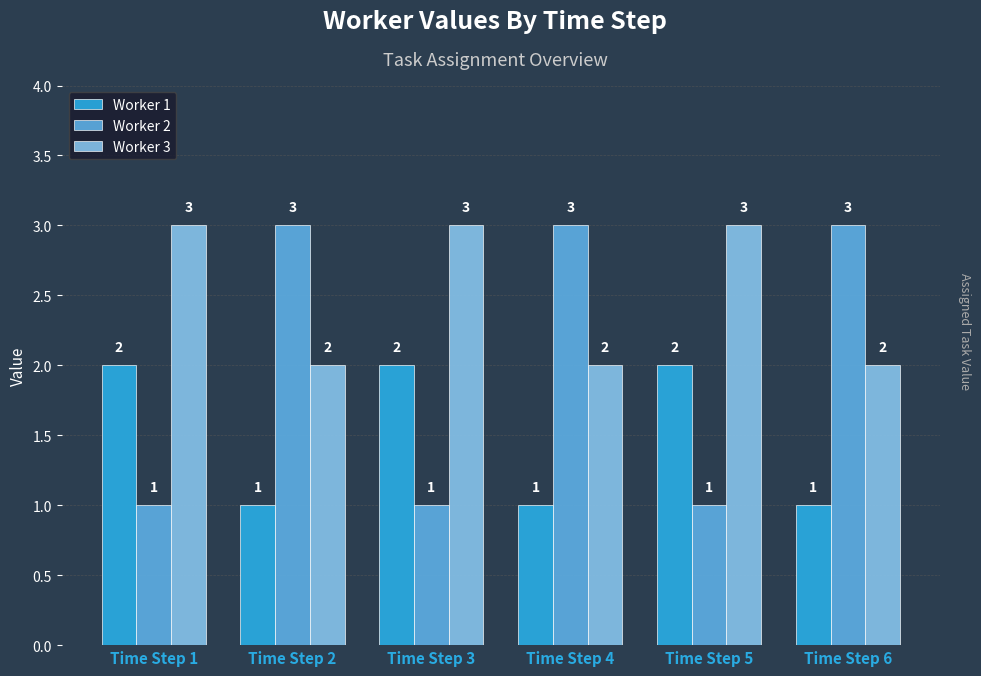

Rank the series at Time Step 2 from highest to lowest value.

Worker 2, Worker 3, Worker 1